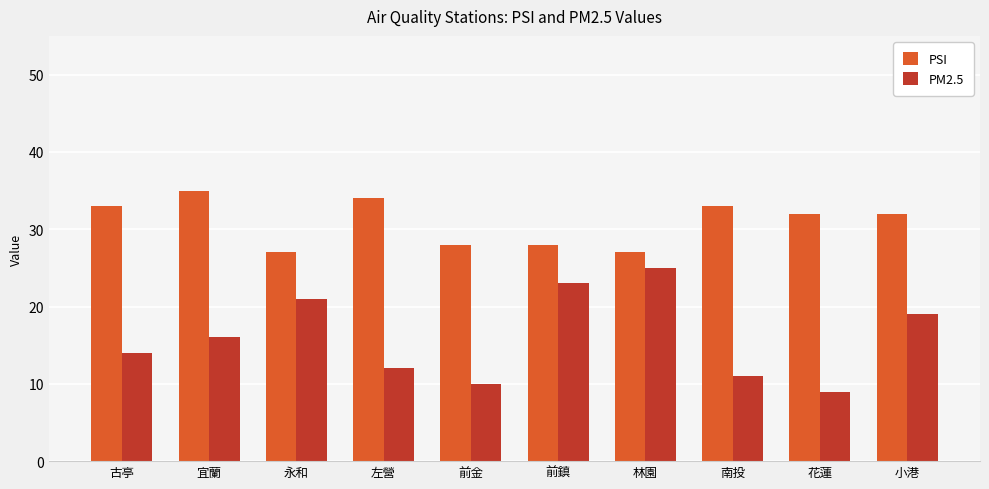

What is the difference between the maximum and second lowest values in the PM2.5 series?

15